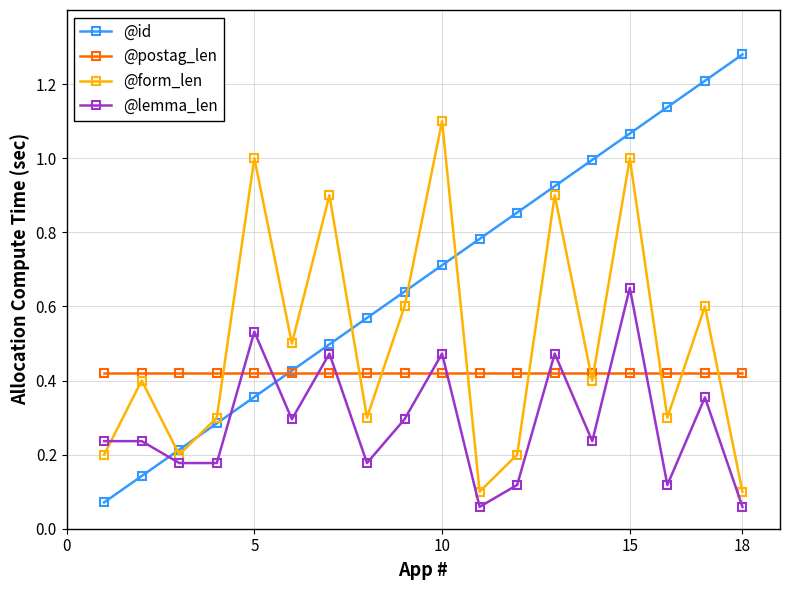

Rank the series by their maximum value, from highest to lowest.

@id, @form_len, @lemma_len, @postag_len